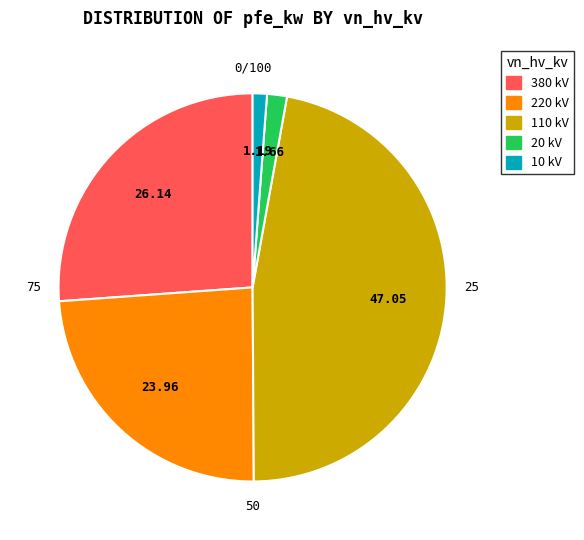

Combined, do 12 and 9 account for over 50%?

No